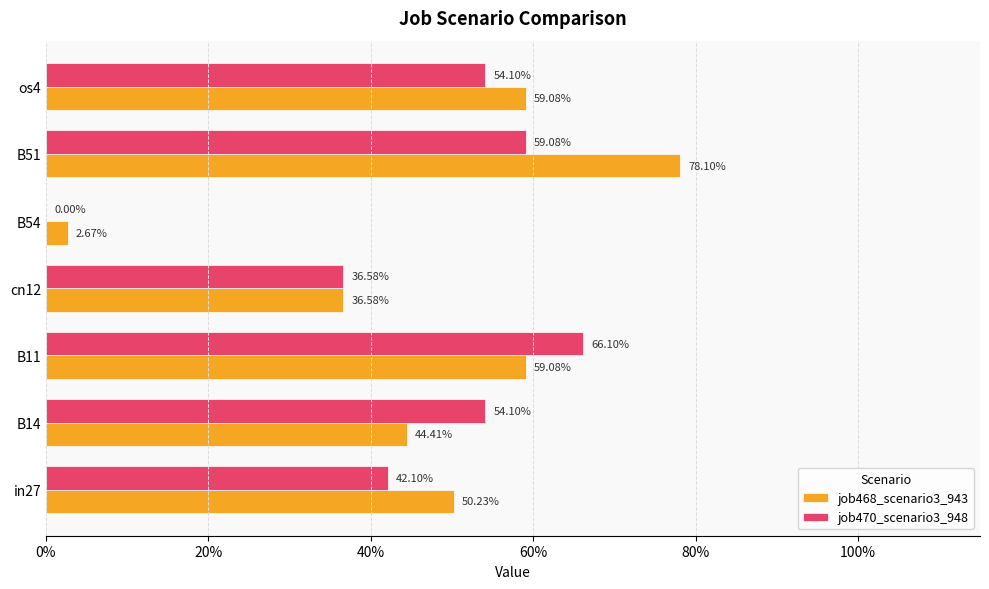

What is the value of the job470_scenario3_948 bar at the 4th from the left?

0.4